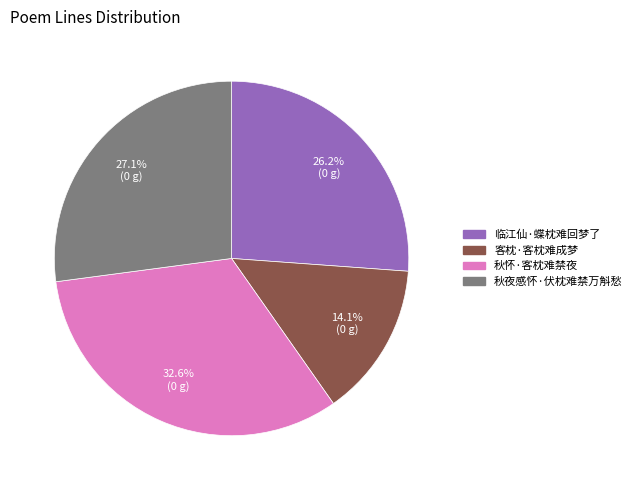

To the nearest percent, what percentage of the pie is 秋怀·客枕难禁夜?

33%